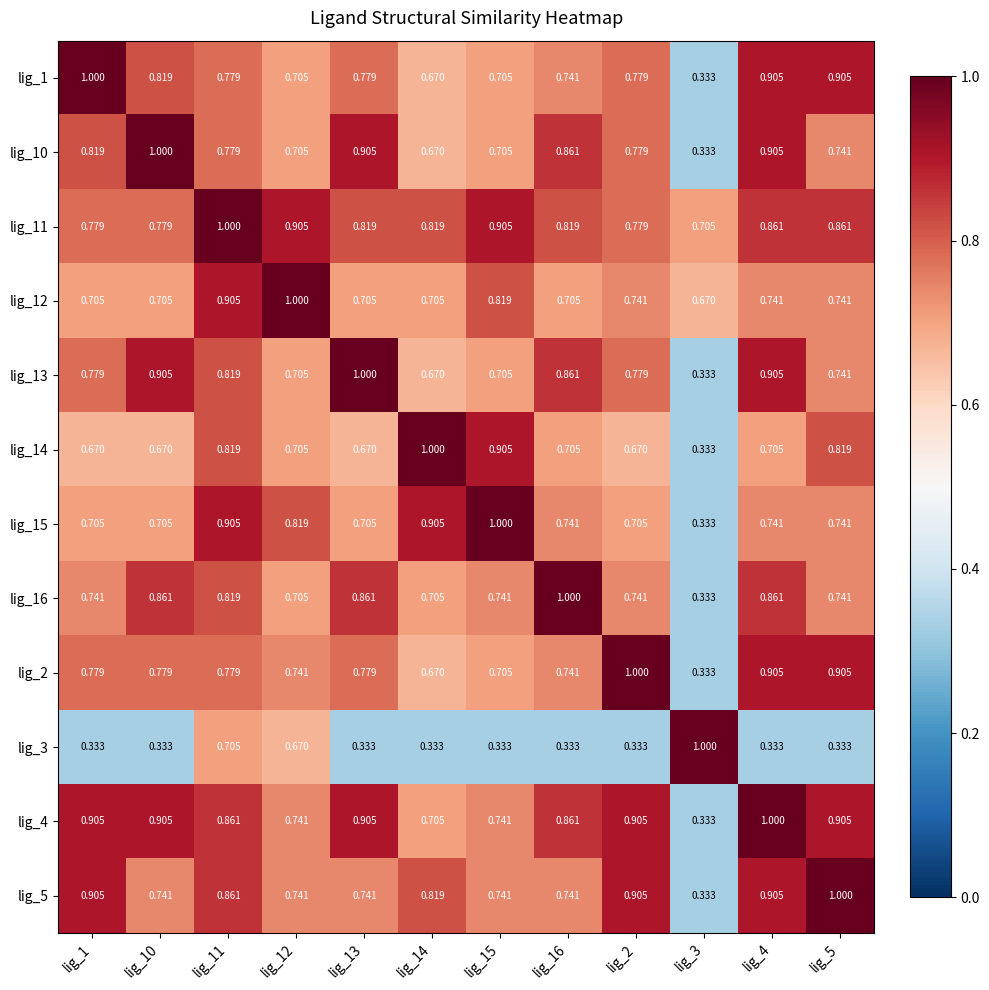

Is the value of lig_10 at lig_11 greater than the value of lig_1 at lig_12?

Yes